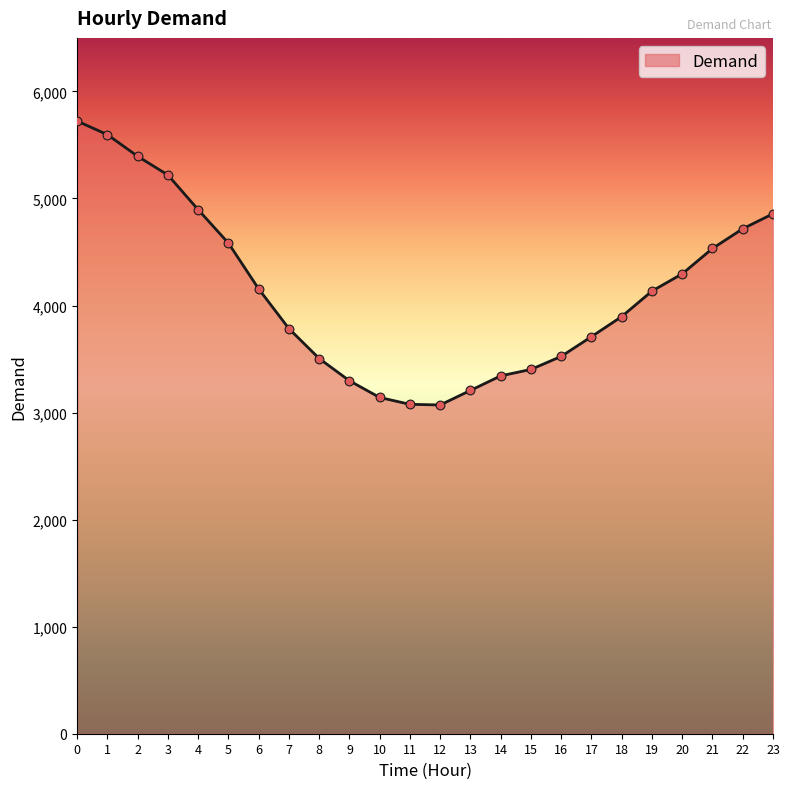

Approximately how many times larger is the value at 1 compared to 21?

1.2